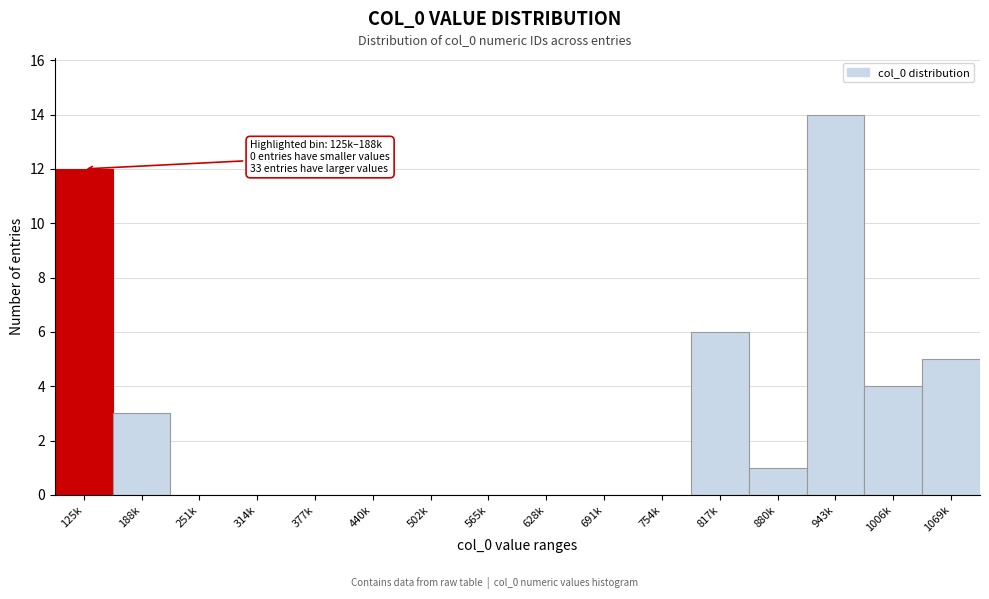

Reading left to right, extract all data points from this chart.

125k=12	188k=3	251k=0	314k=0	377k=0	440k=0	502k=0	565k=0	628k=0	691k=0	754k=0	817k=6	880k=1	943k=14	1006k=4	1069k=5